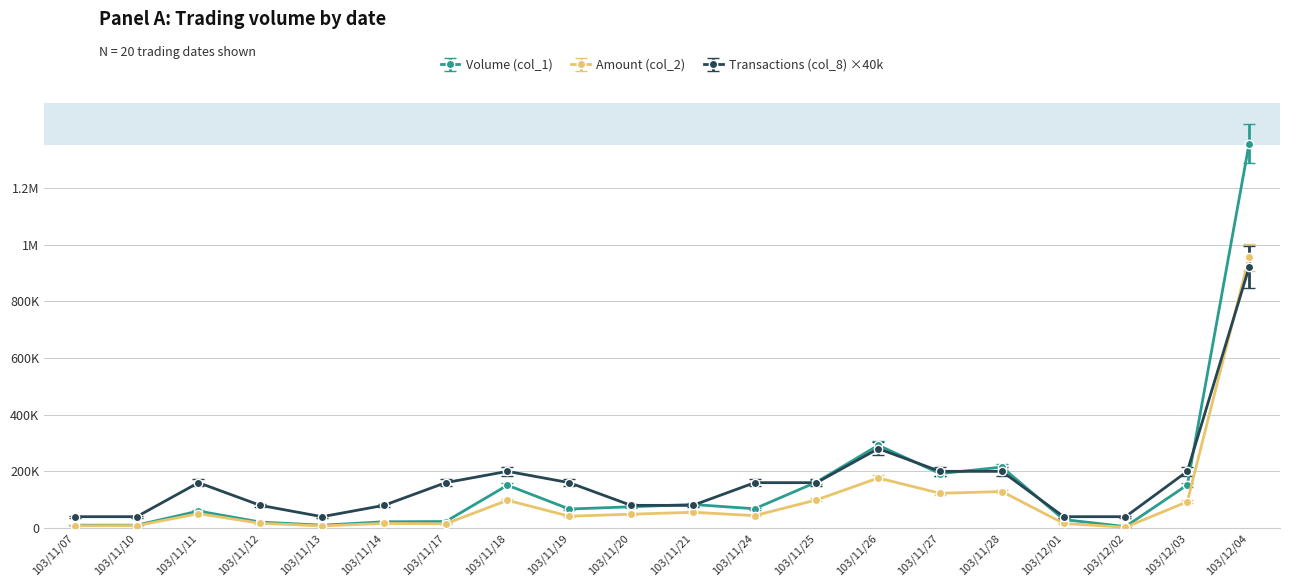

What are all the series names shown in the legend?

Volume (col_1), Amount (col_2), Transactions (col_8) ×40k